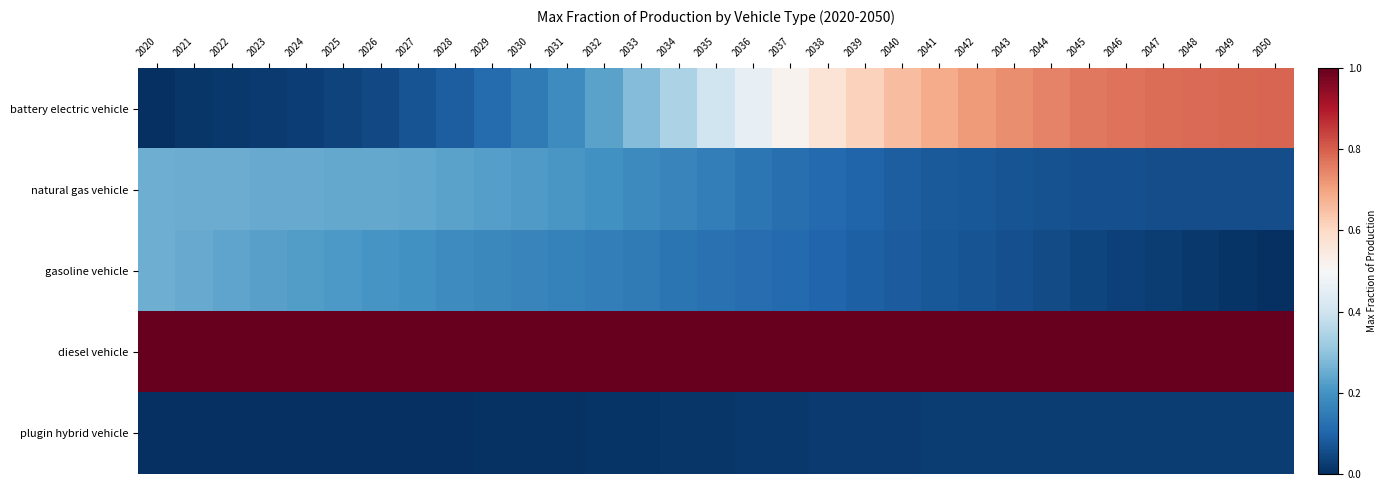

Reading left to right, transcribe all the data shown in this chart.

battery electric vehicle: 2020=0.0	2021=0.0	2022=0.0	2023=0.0	2024=0.0	2025=0.0	2026=0.1	2027=0.1	2028=0.1	2029=0.1	2030=0.1	2031=0.2	2032=0.2	2033=0.3	2034=0.3	2035=0.4	2036=0.5	2037=0.5	2038=0.6	2039=0.6	2040=0.7	2041=0.7	2042=0.7	2043=0.7	2044=0.7	2045=0.8	2046=0.8	2047=0.8	2048=0.8	2049=0.8	2050=0.8
natural gas vehicle: 2020=0.3	2021=0.3	2022=0.3	2023=0.2	2024=0.2	2025=0.2	2026=0.2	2027=0.2	2028=0.2	2029=0.2	2030=0.2	2031=0.2	2032=0.2	2033=0.2	2034=0.2	2035=0.2	2036=0.1	2037=0.1	2038=0.1	2039=0.1	2040=0.1	2041=0.1	2042=0.1	2043=0.1	2044=0.1	2045=0.1	2046=0.1	2047=0.1	2048=0.1	2049=0.1	2050=0.1
gasoline vehicle: 2020=0.3	2021=0.2	2022=0.2	2023=0.2	2024=0.2	2025=0.2	2026=0.2	2027=0.2	2028=0.2	2029=0.2	2030=0.2	2031=0.2	2032=0.2	2033=0.1	2034=0.1	2035=0.1	2036=0.1	2037=0.1	2038=0.1	2039=0.1	2040=0.1	2041=0.1	2042=0.1	2043=0.1	2044=0.1	2045=0.0	2046=0.0	2047=0.0	2048=0.0	2049=0.0	2050=0.0
diesel vehicle: 2020=1.0	2021=1.0	2022=1.0	2023=1.0	2024=1.0	2025=1.0	2026=1.0	2027=1.0	2028=1.0	2029=1.0	2030=1.0	2031=1.0	2032=1.0	2033=1.0	2034=1.0	2035=1.0	2036=1.0	2037=1.0	2038=1.0	2039=1.0	2040=1.0	2041=1.0	2042=1.0	2043=1.0	2044=1.0	2045=1.0	2046=1.0	2047=1.0	2048=1.0	2049=1.0	2050=1.0
plugin hybrid vehicle: 2020=0.0	2021=0.0	2022=0.0	2023=0.0	2024=0.0	2025=0.0	2026=0.0	2027=0.0	2028=0.0	2029=0.0	2030=0.0	2031=0.0	2032=0.0	2033=0.0	2034=0.0	2035=0.0	2036=0.0	2037=0.0	2038=0.0	2039=0.0	2040=0.0	2041=0.0	2042=0.0	2043=0.0	2044=0.0	2045=0.0	2046=0.0	2047=0.0	2048=0.0	2049=0.0	2050=0.0